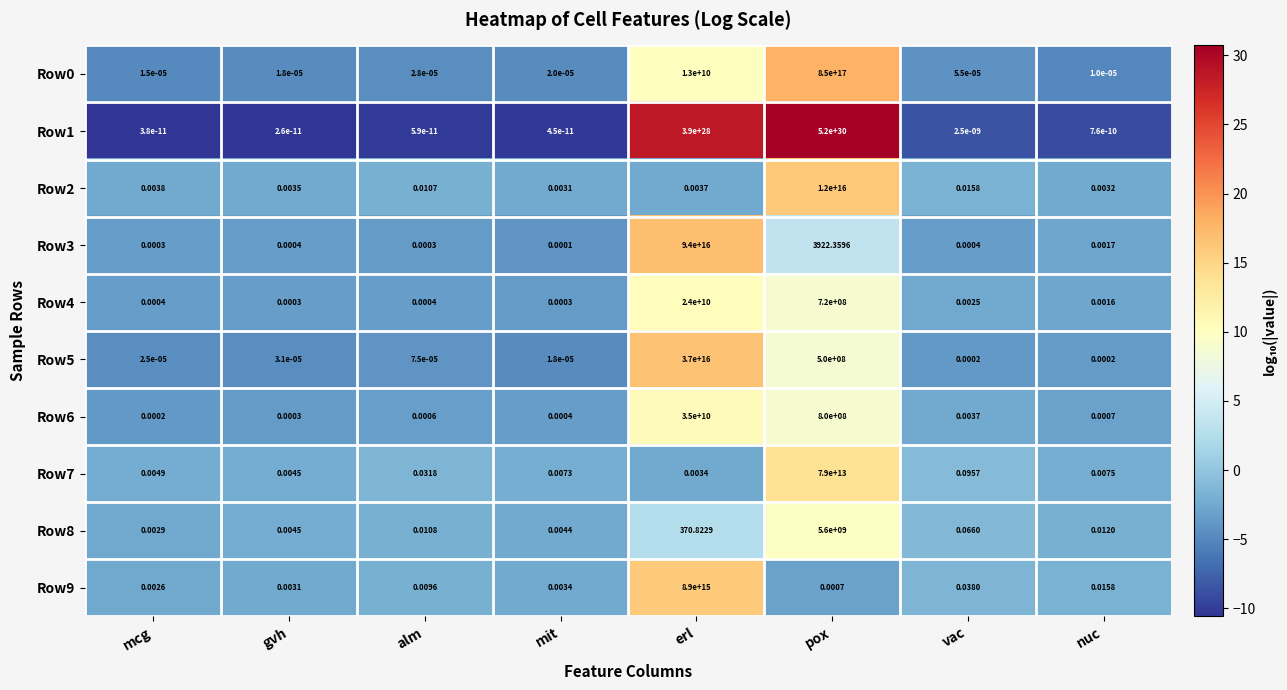

At which category is the sum across all series the highest?

pox